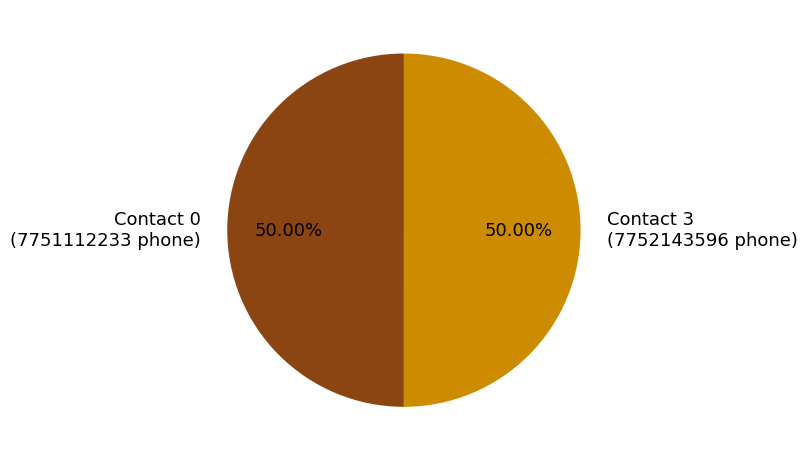

Approximately how many times larger is the value at Contact 0 (7751112233 phone) compared to Contact 3 (7752143596 phone)?

1.0